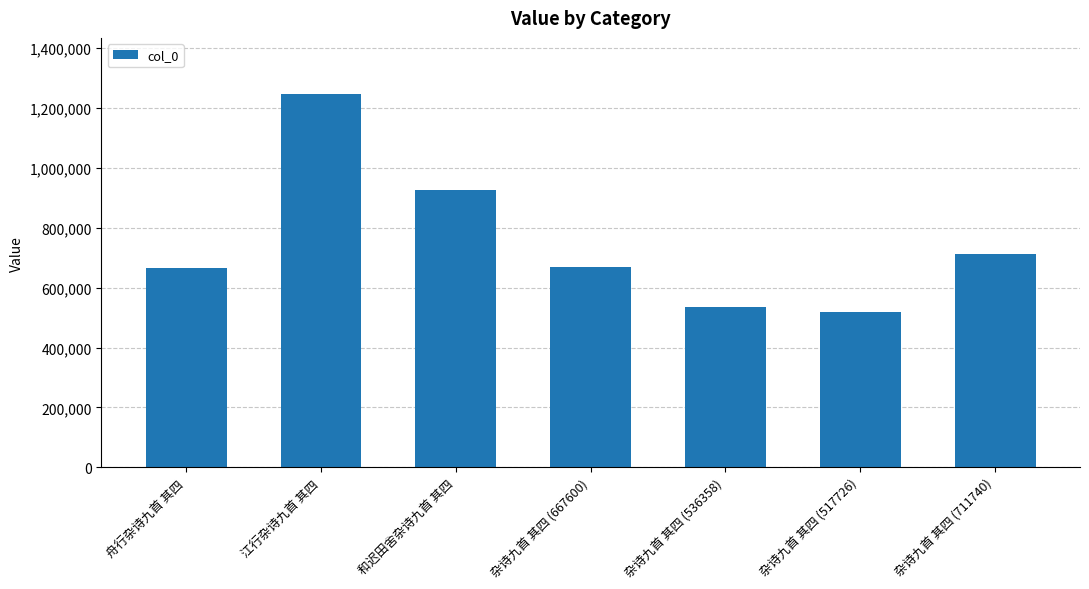

What position from the left is 江行杂诗九首 其四?

2